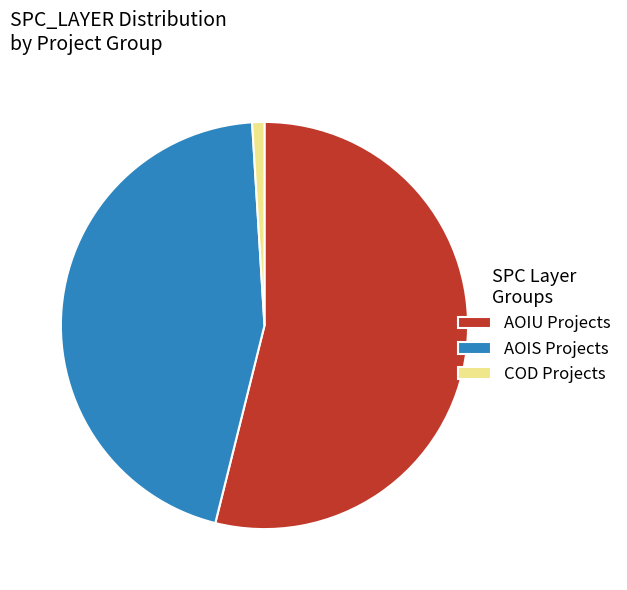

What is the smallest slice in the pie chart?

COD Projects